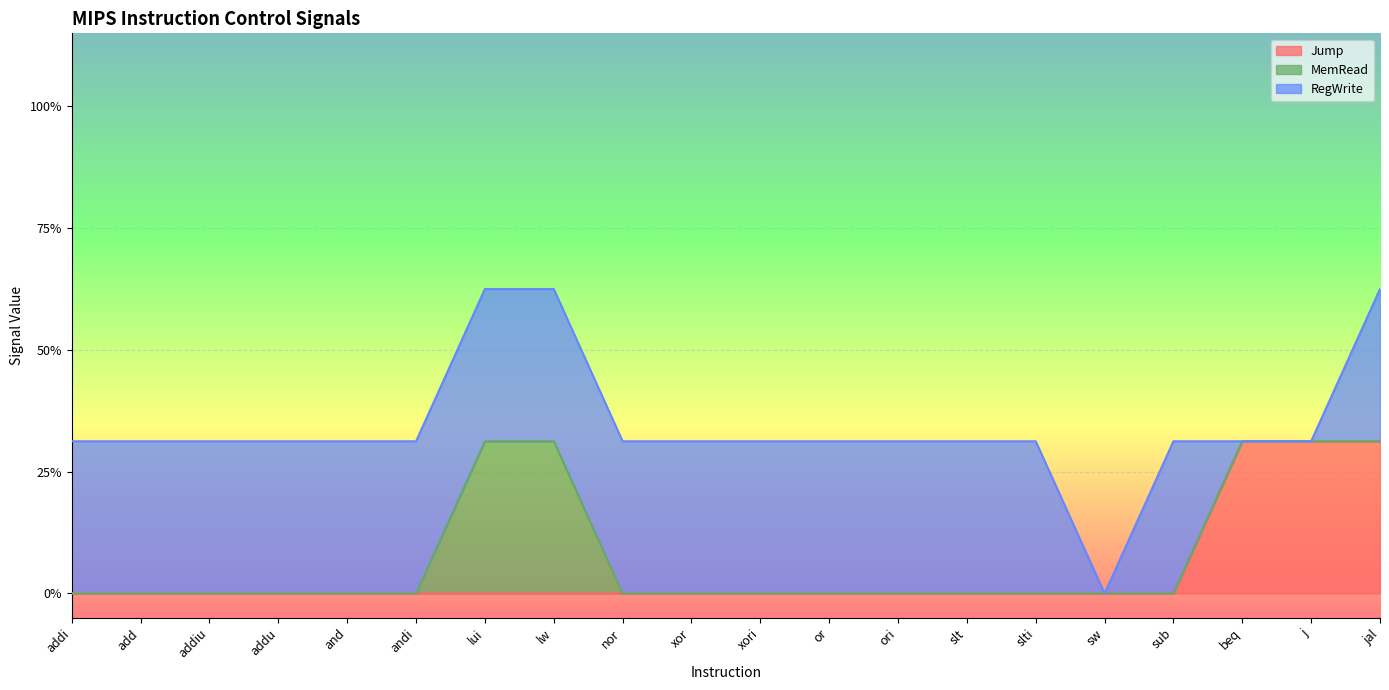

Between nor and or, which series saw the biggest shift?

Jump